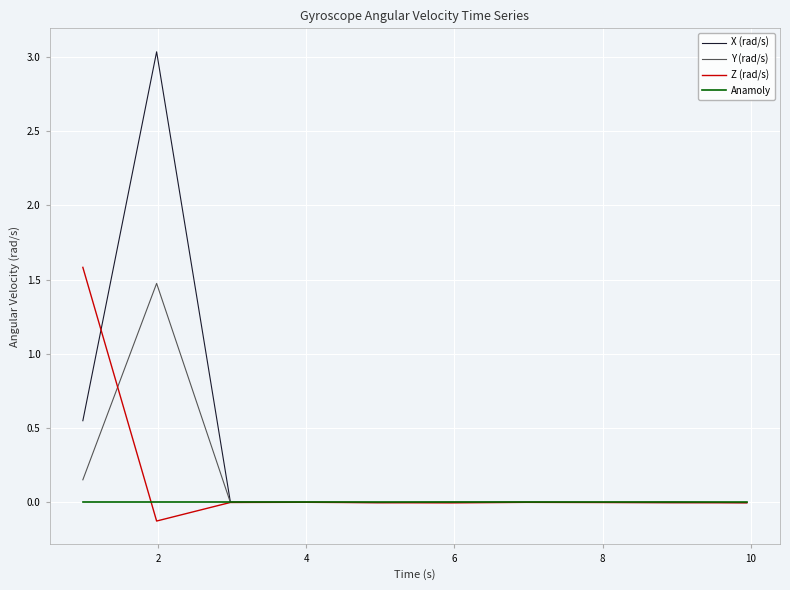

True or false: Y (rad/s) and Z (rad/s) cross at least once.

True